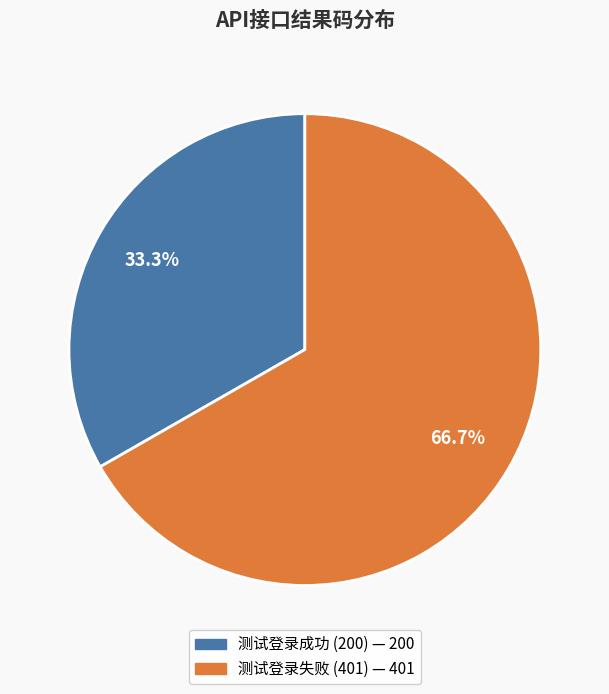

To the nearest percent, what portion does 测试登录成功 (200) represent?

33%